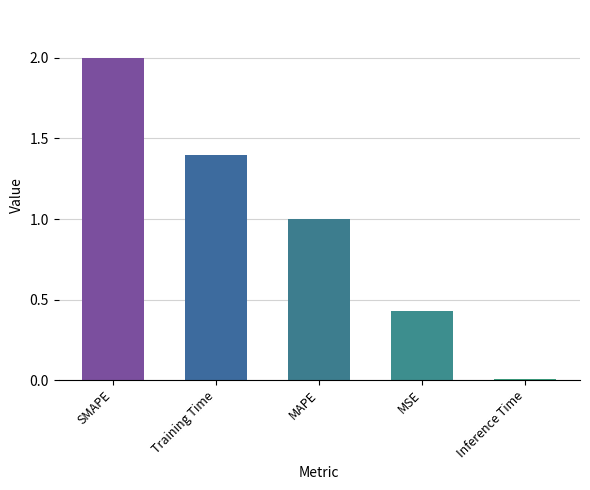

Count the number of data series in this chart.

1